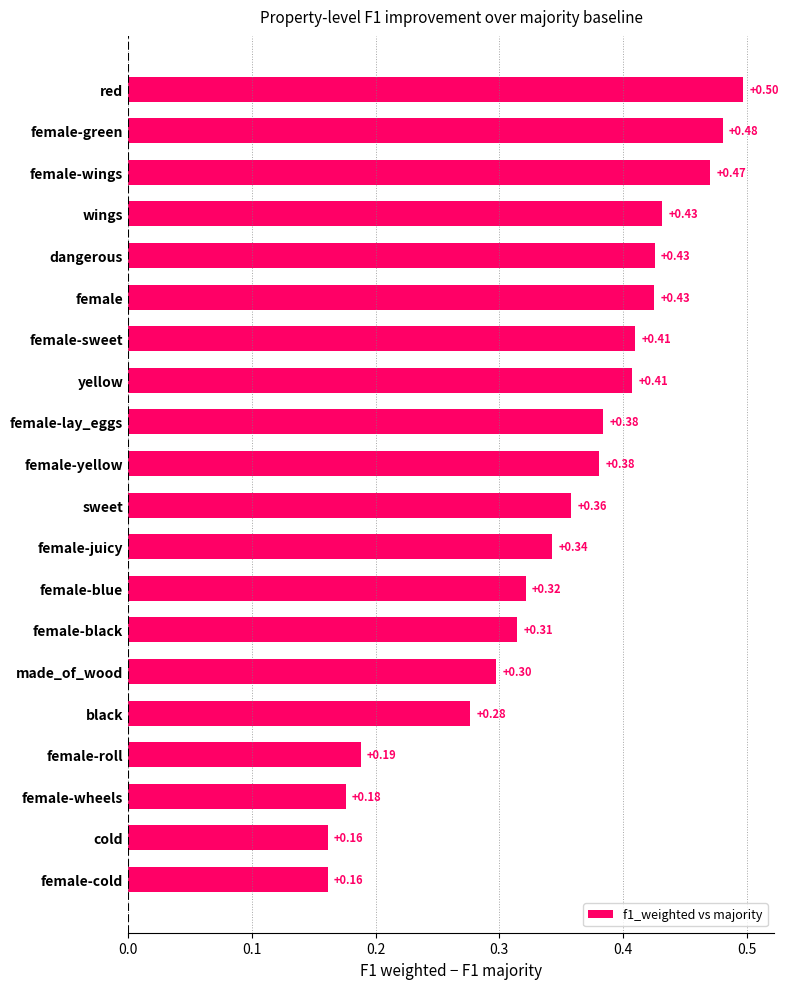

What is the average value?

0.3